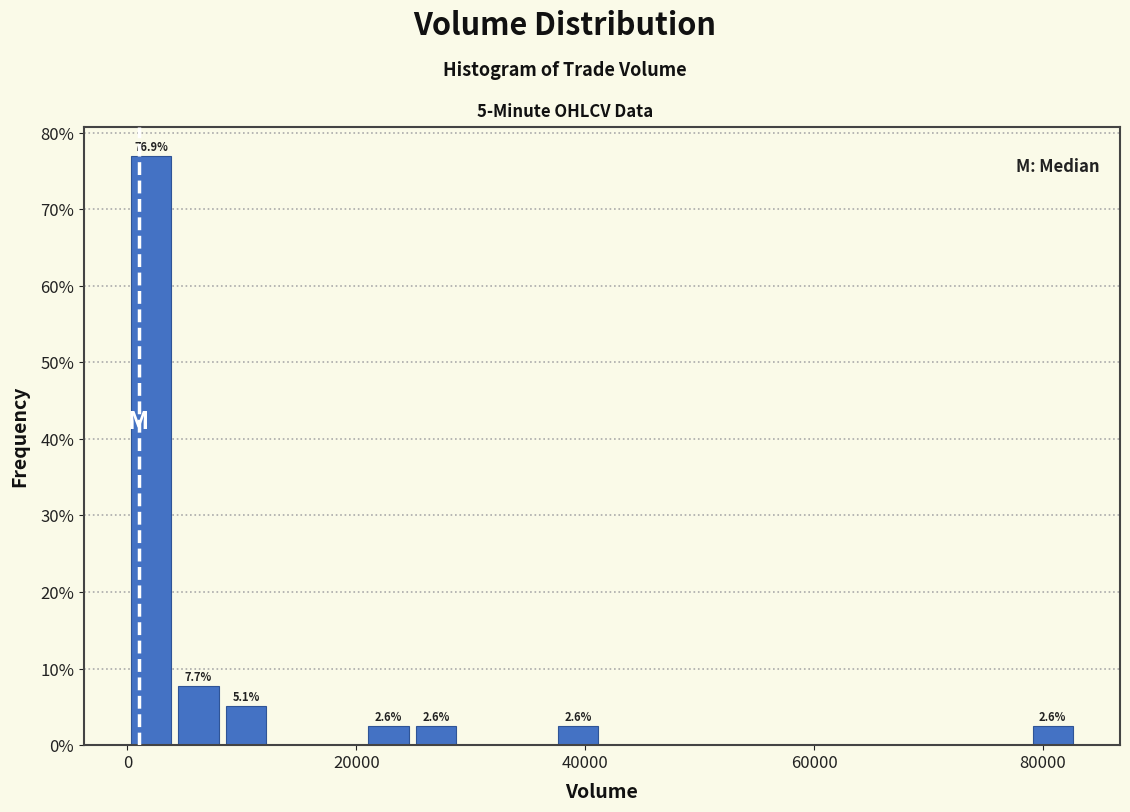

Read against the x-axis, roughly where is the centre of the tallest bar?

2000